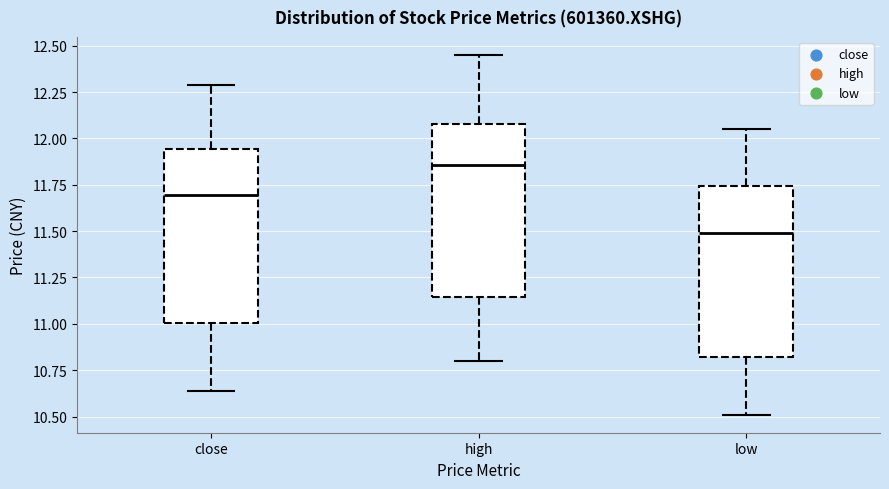

Reading left to right, transcribe this box plot: for each box, give where its median line is, the range the box spans, and where its two whiskers end, as read against the y-axis. The values are not printed on the chart, so give them approximately, as read against the axis.

close: median 11.70, box 11.00 to 11.95, whiskers 10.65 to 12.30
high: median 11.85, box 11.15 to 12.10, whiskers 10.80 to 12.45
low: median 11.50, box 10.80 to 11.75, whiskers 10.50 to 12.05